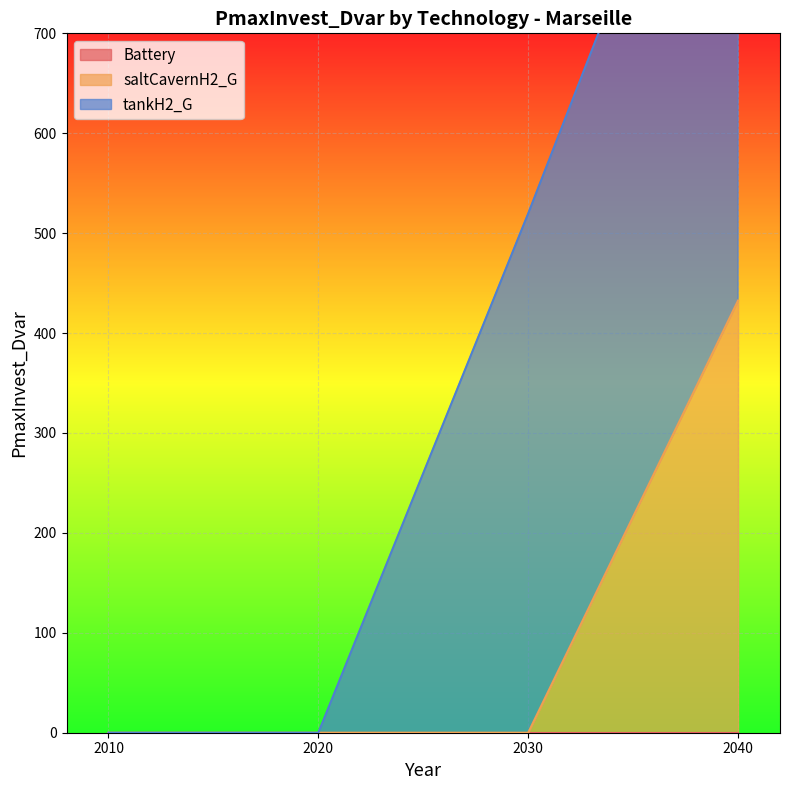

True or false: tankH2_G and saltCavernH2_G cross at least once.

False